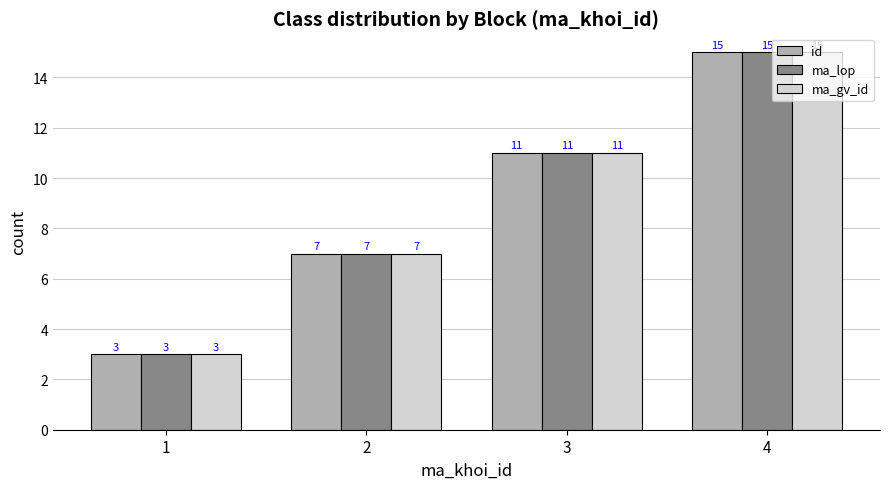

How many data points does each series have?

4